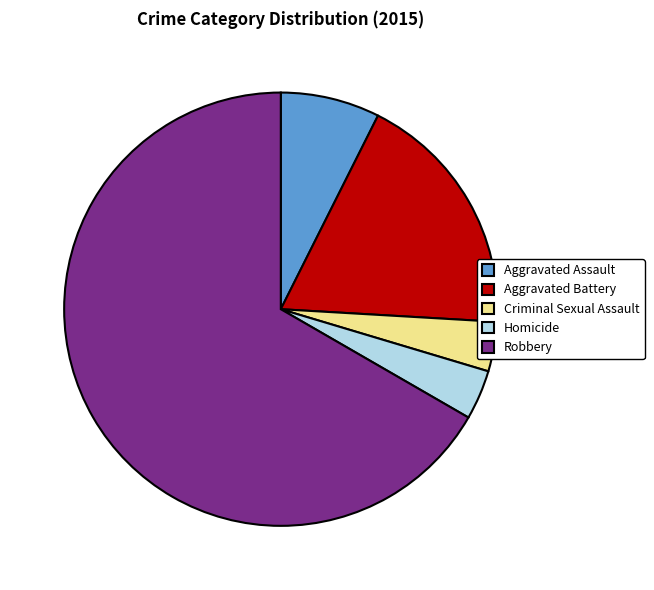

Which slice is the largest?

Robbery